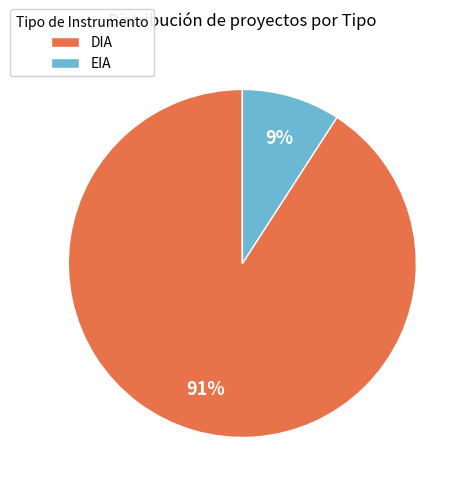

How many segments does this pie chart have?

2